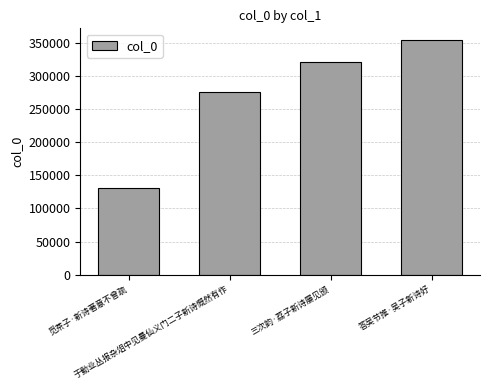

Approximately how many times larger is the value at 答吴节推·吴子新诗好 compared to 于勤业丛报杂俎中见曼仙义门二子新诗慨然有作?

1.3